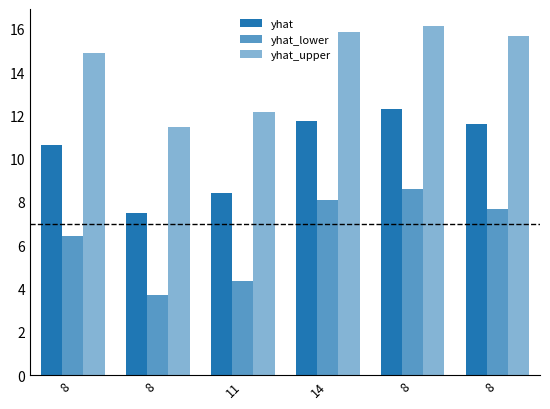

What is the sum of all yhat_upper values?

86.1